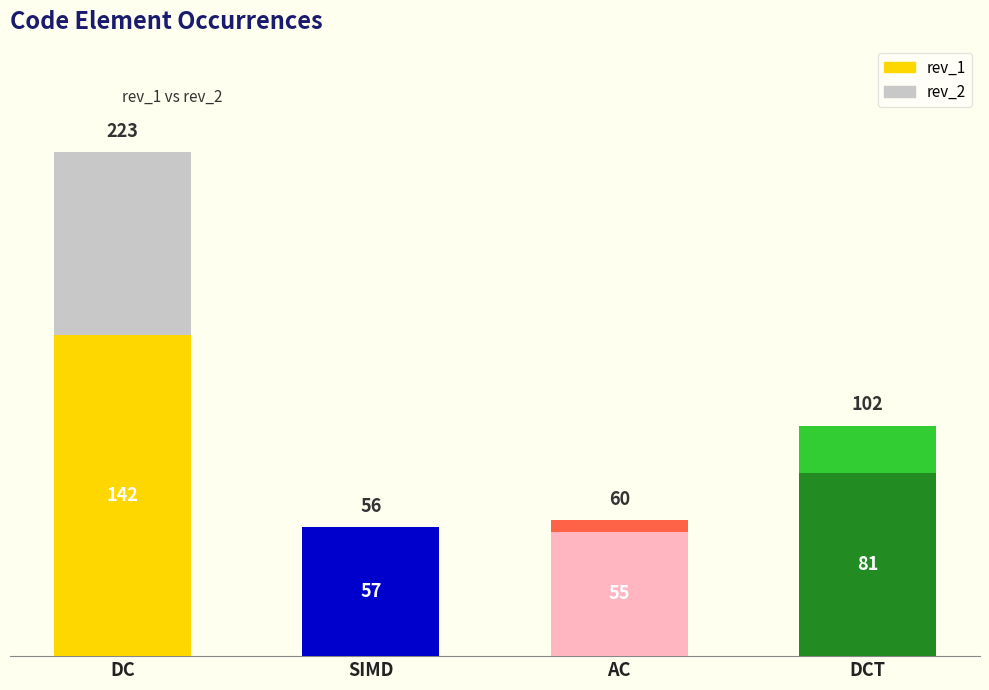

The rev_1 series shows 57 at SIMD. True or false?

True